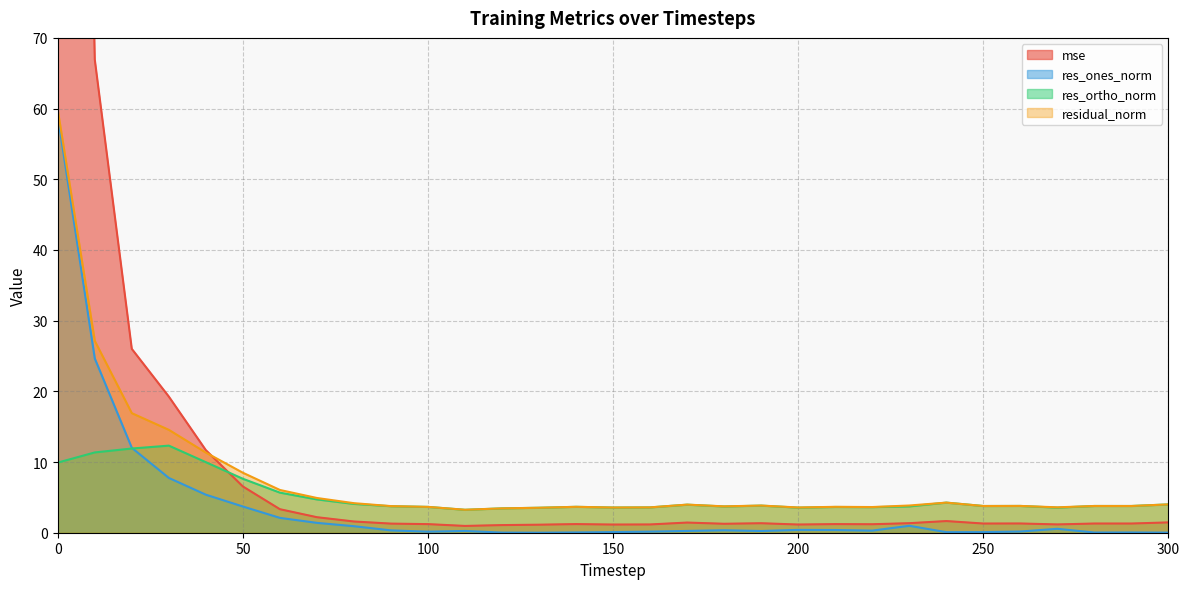

What value does the mse series have at 200?

1.2